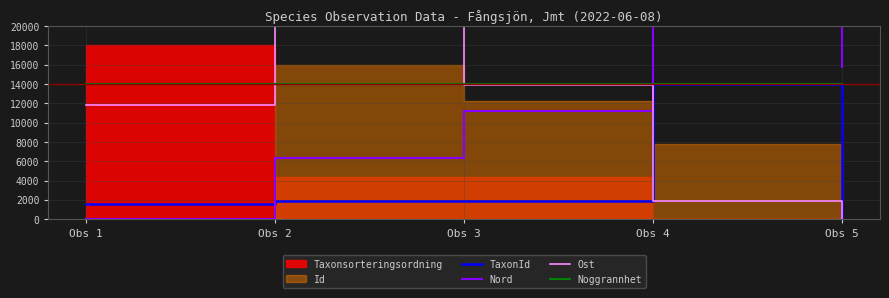

True or false: TaxonId has more than 1 interior local peaks.

False